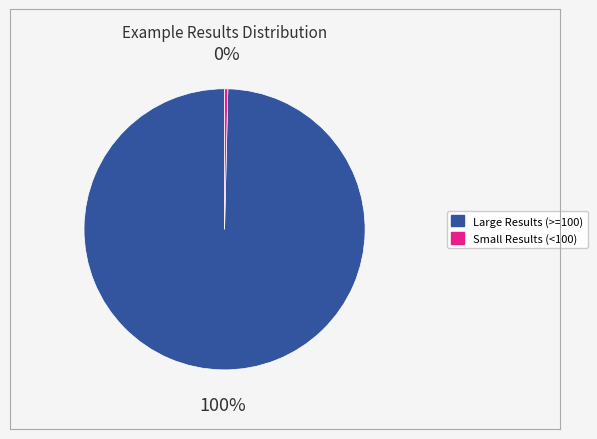

Is there a majority slice in this chart?

Yes